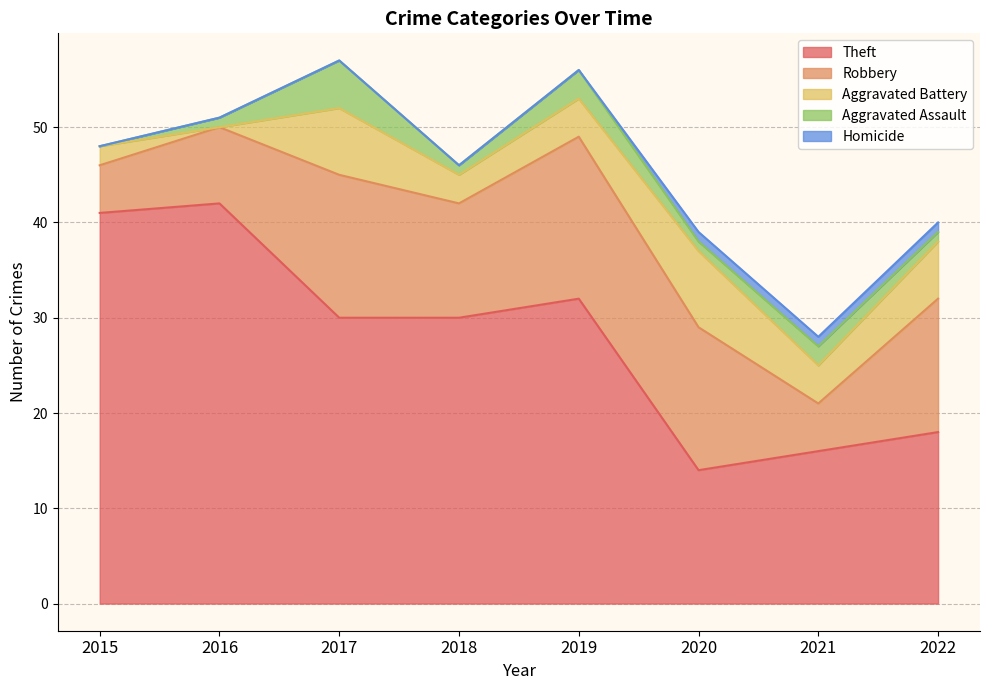

In Aggravated Battery, how many points are higher than both neighbors (excluding endpoints)?

2